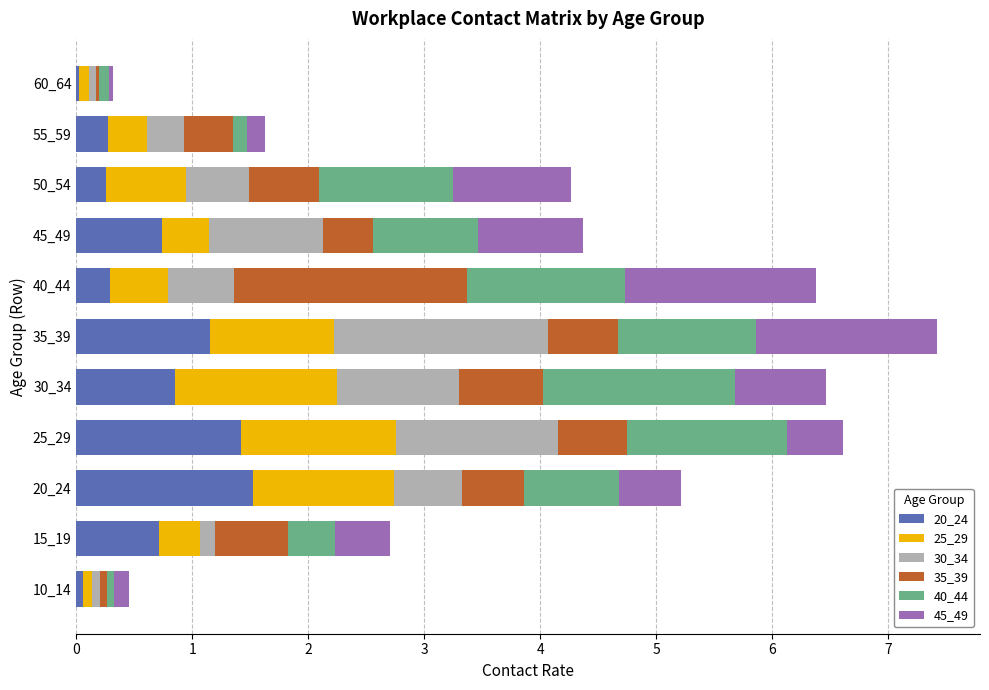

What is the sum of all 20_24 values?

7.3